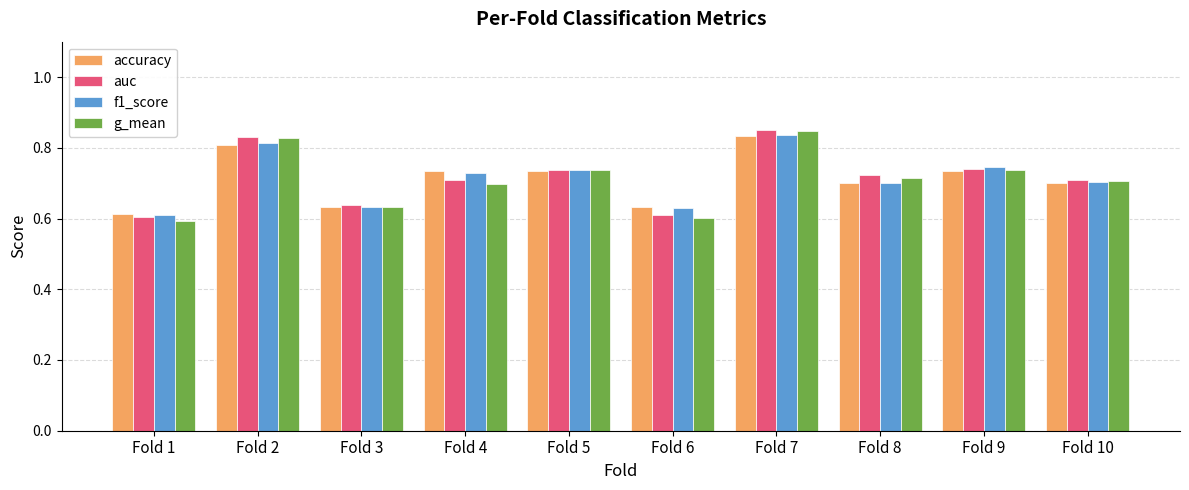

Is the value of g_mean at Fold 4 greater than the value of auc at Fold 7?

No